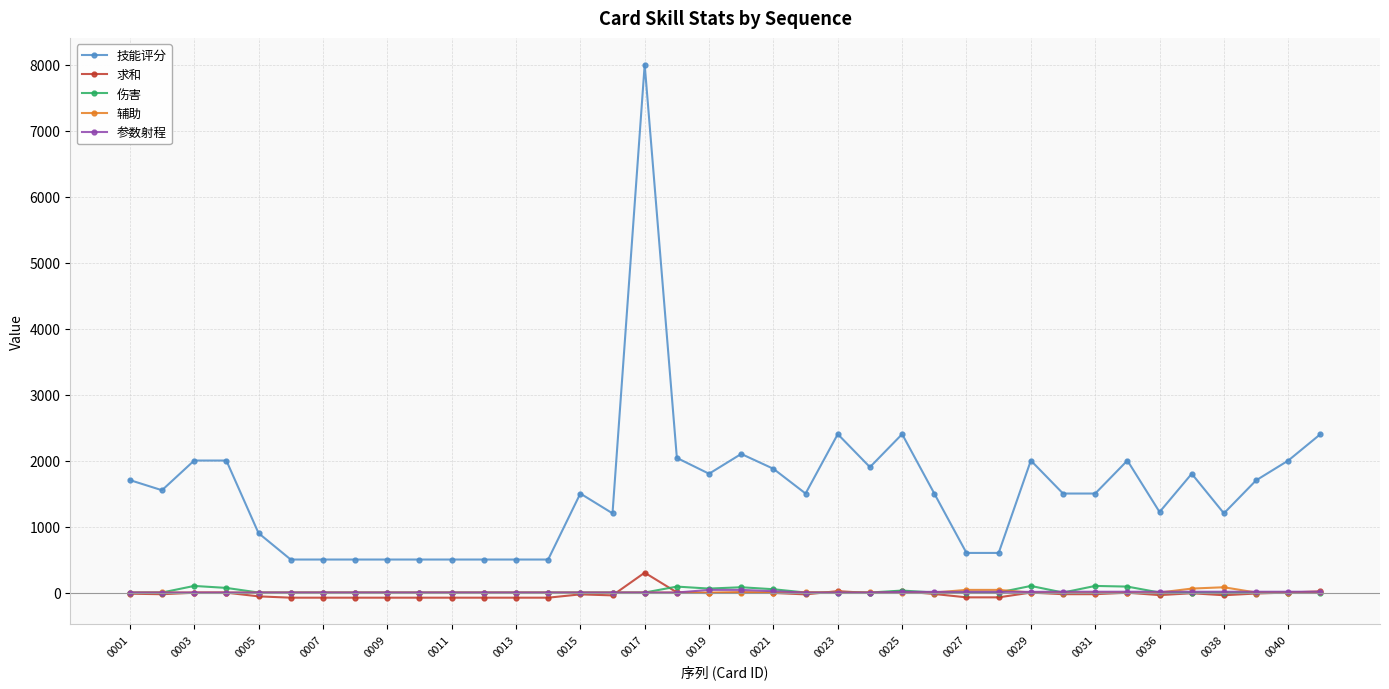

What is the greatest value displayed?

8000.0